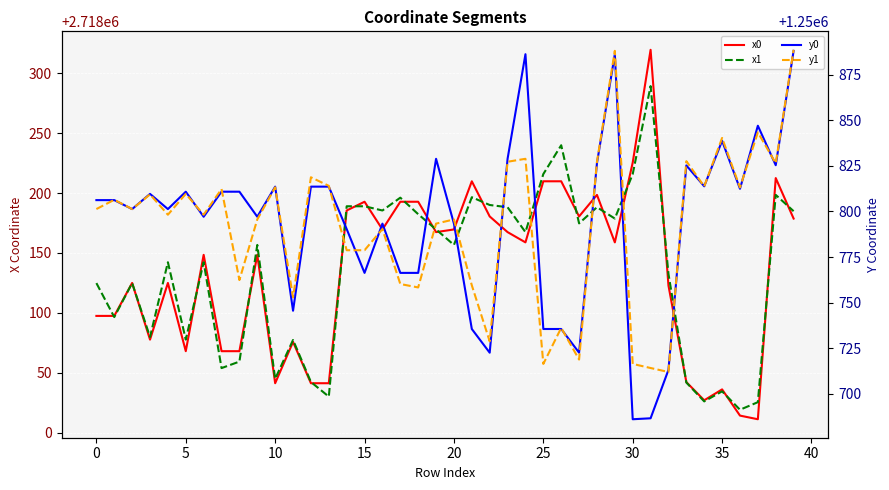

What is the value of the y0 point at the 6th from the left?

1250810.9